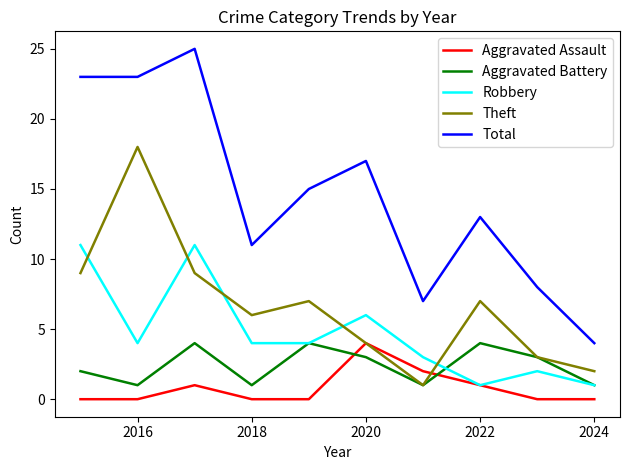

Which series has the largest total across all categories?

Total